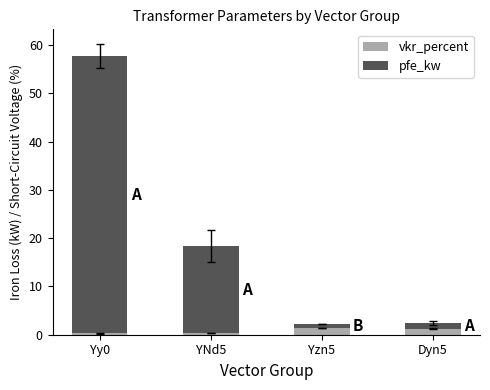

What is the maximum value for vkr_percent?

1.4